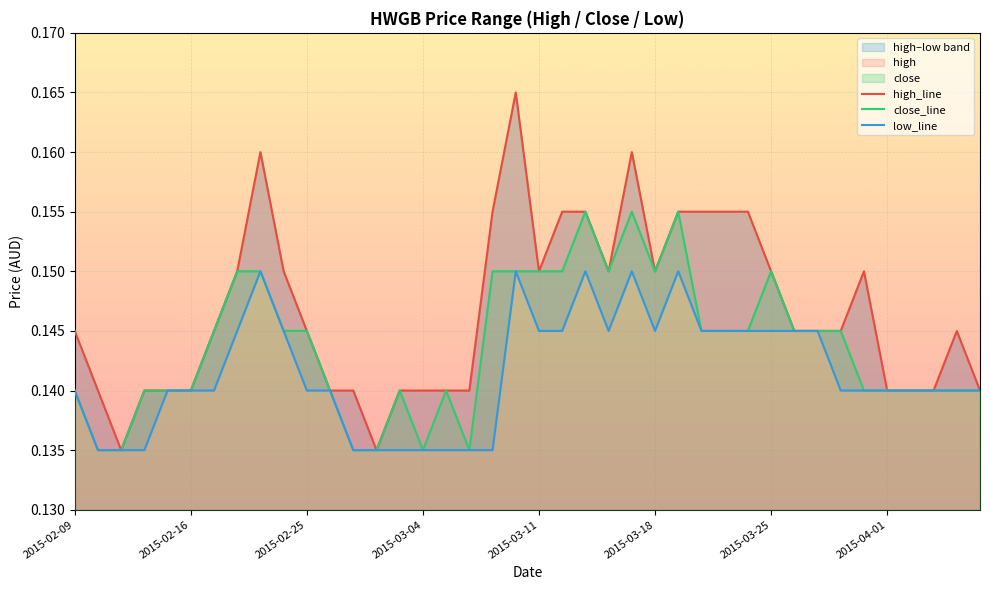

True or false: low_line and high_line cross at least once.

False